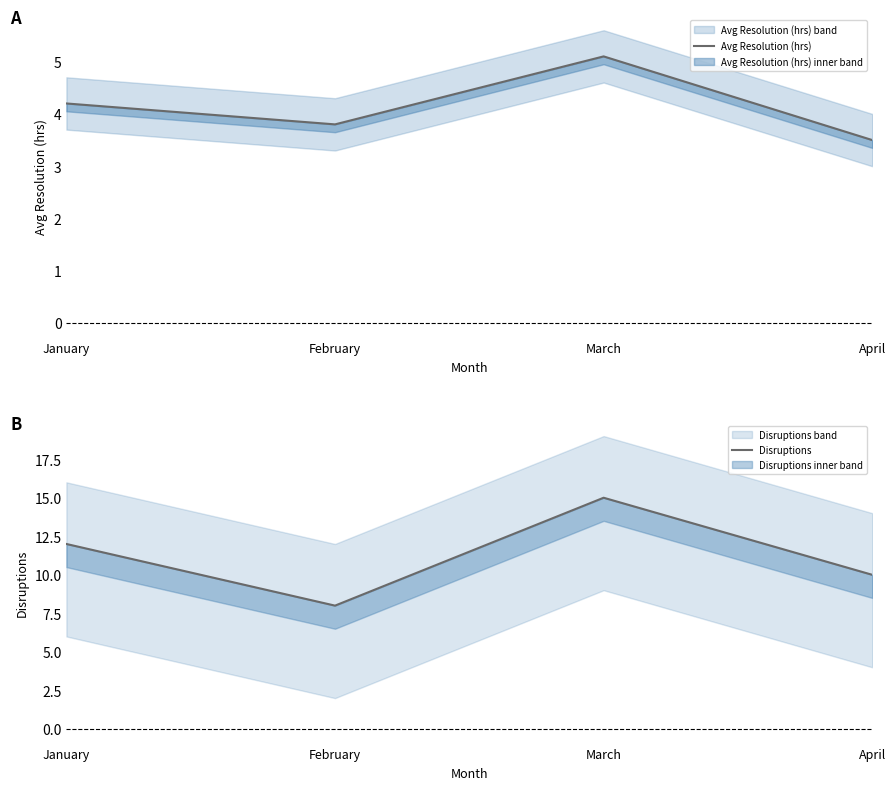

At which label does Disruptions reach its peak?

March